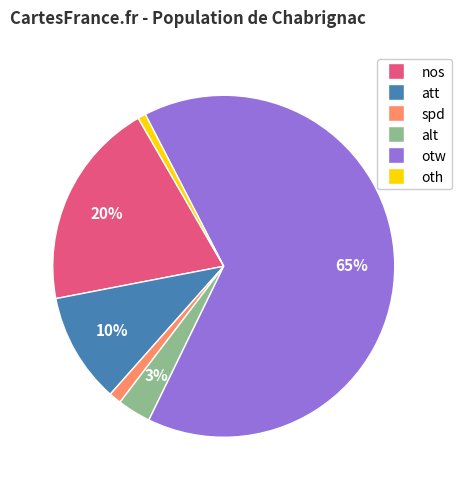

To the nearest percent, what is the combined percentage of nos and spd?

21%